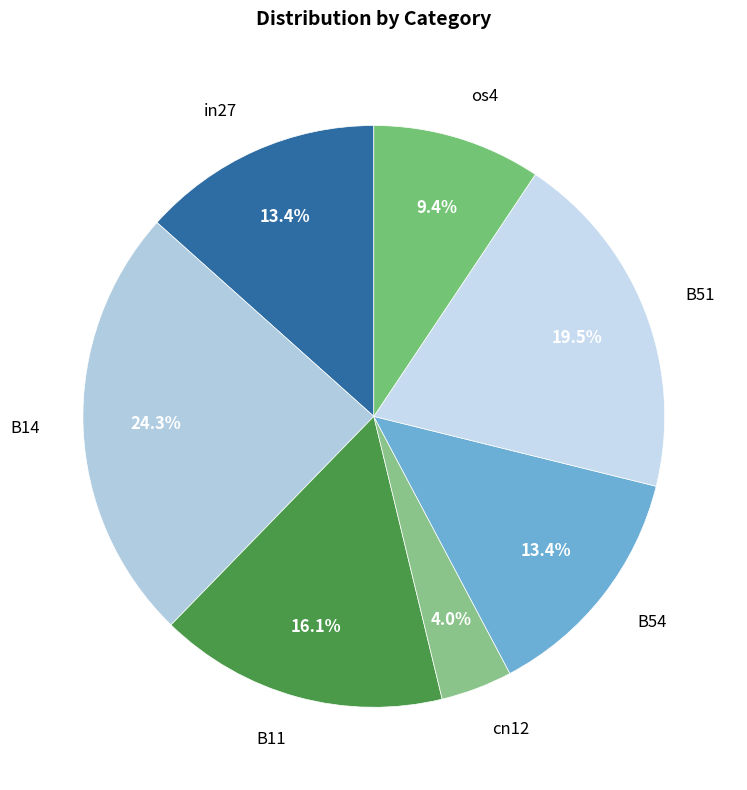

What is the largest slice in the pie chart?

B14